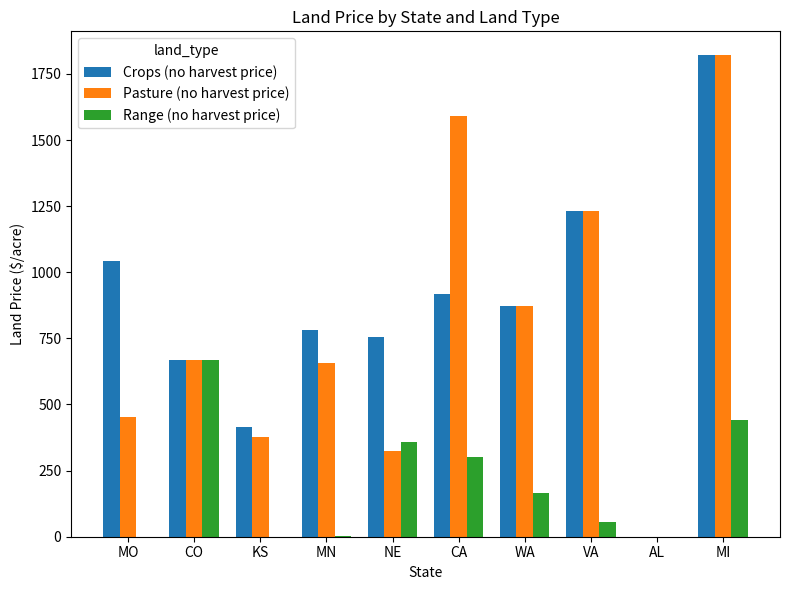

Are the bars horizontal?

No